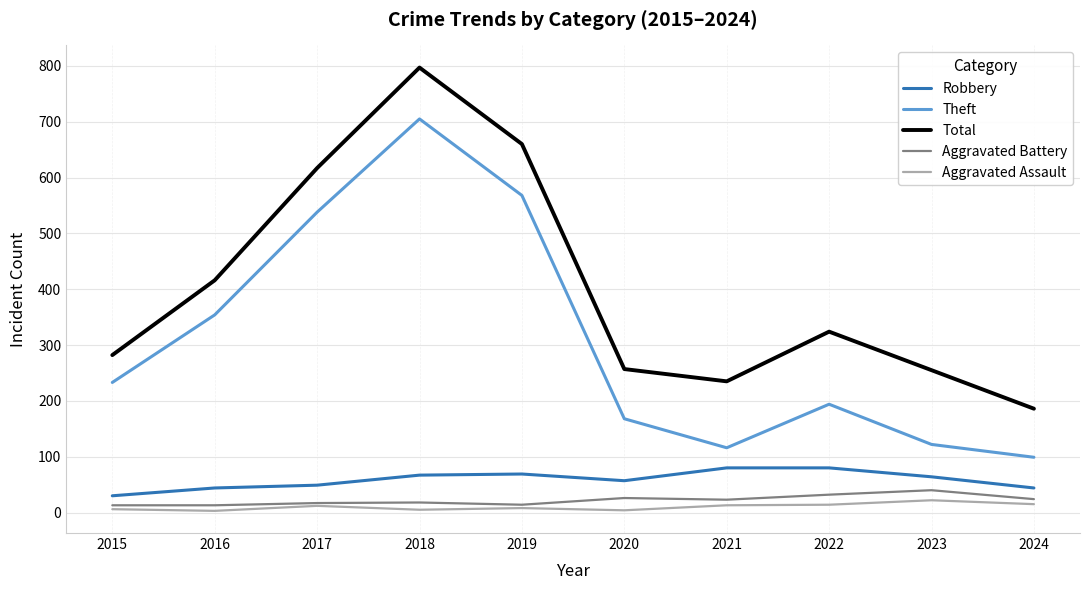

What is the smallest value displayed?

3